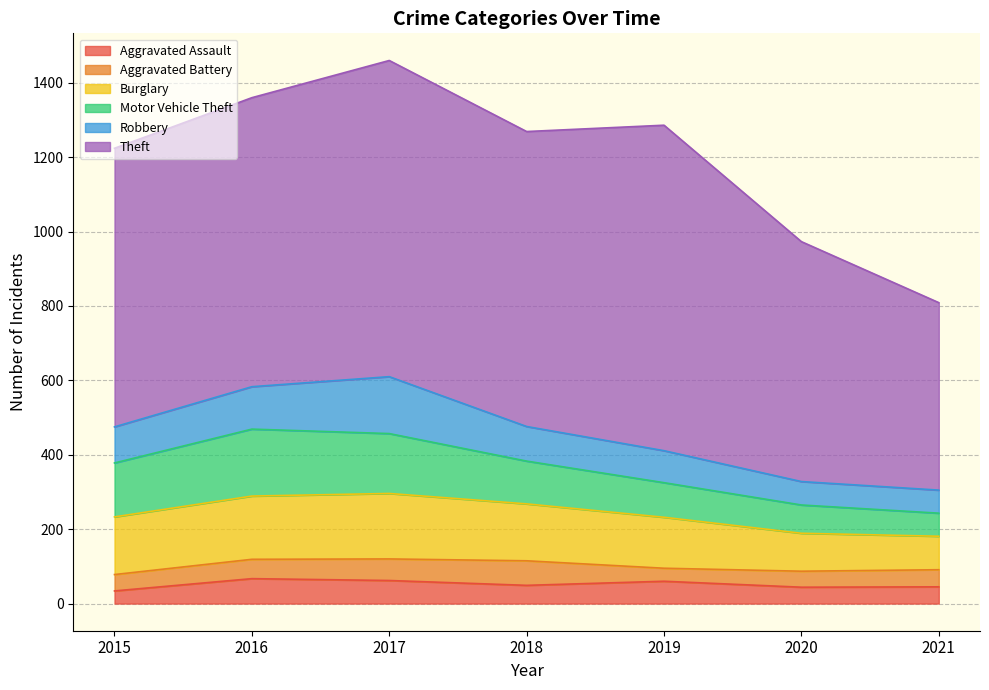

What is the average value of the Aggravated Battery series?

49